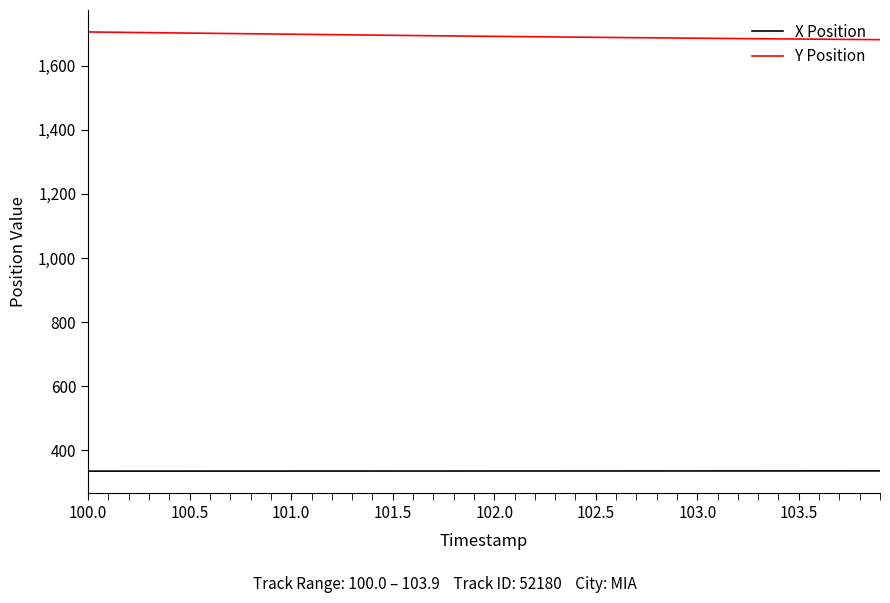

What is the lowest value of the X Position series?

334.6